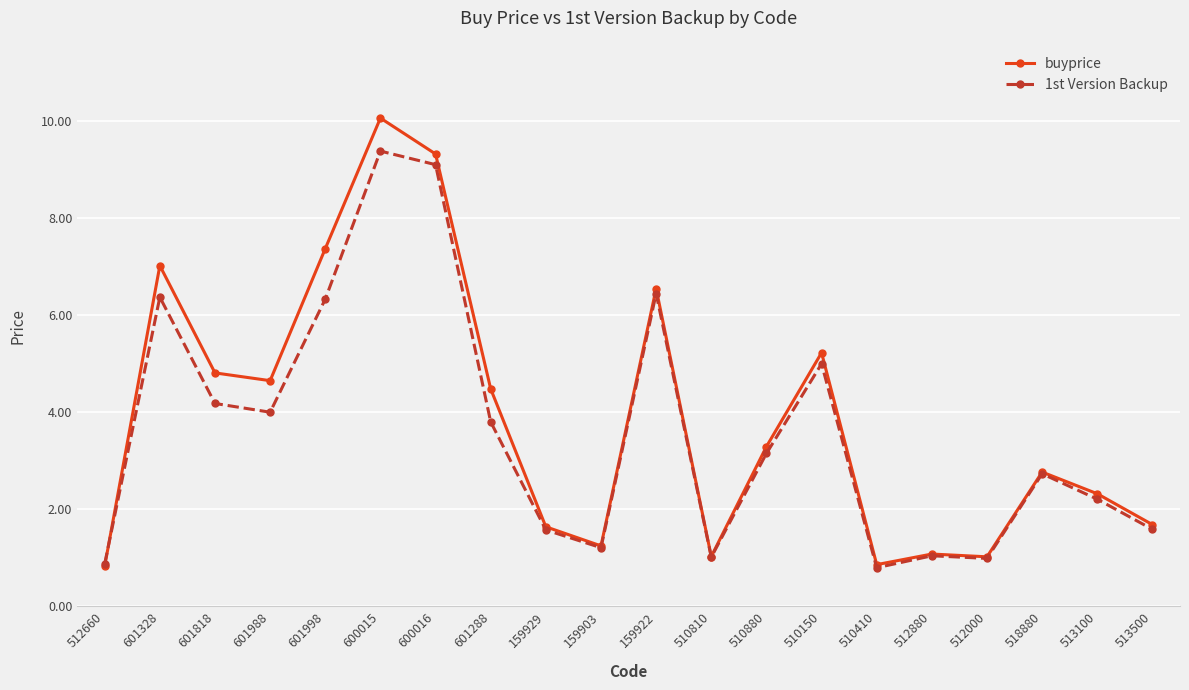

Is the value of buyprice at 601988 greater than the value of 1st Version Backup at 510410?

Yes